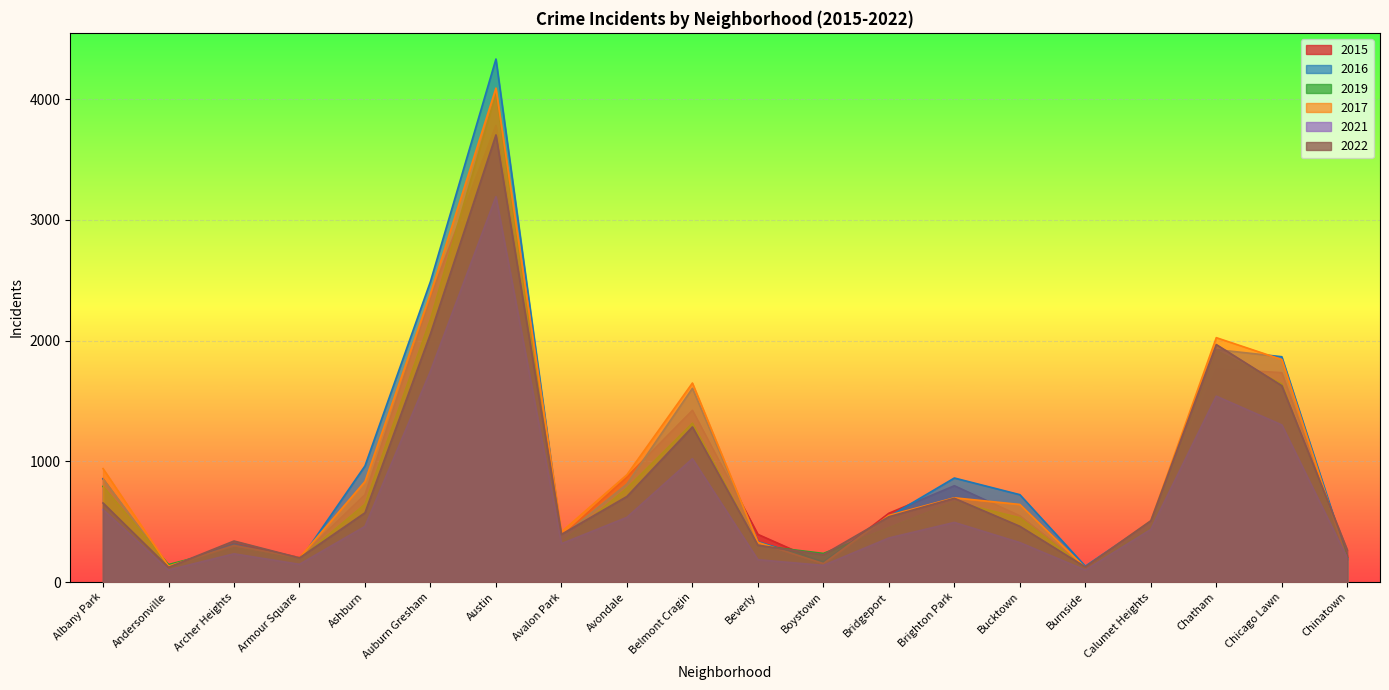

True or false: 2015 and 2021 intersect in this chart.

False